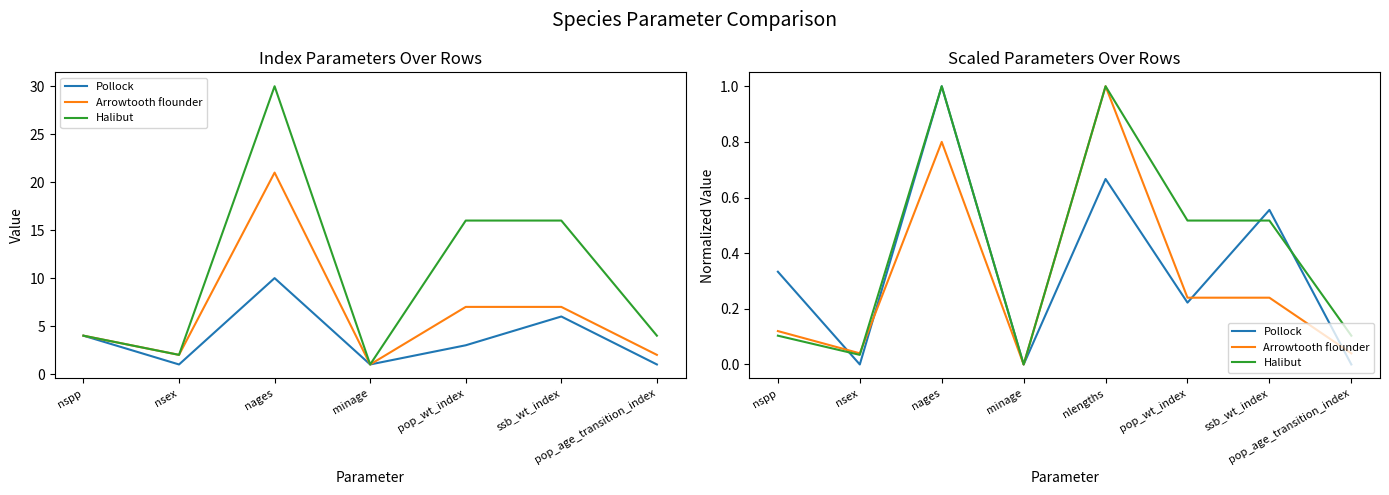

Rank the series by their maximum value, from highest to lowest.

Pollock, Arrowtooth flounder, Halibut